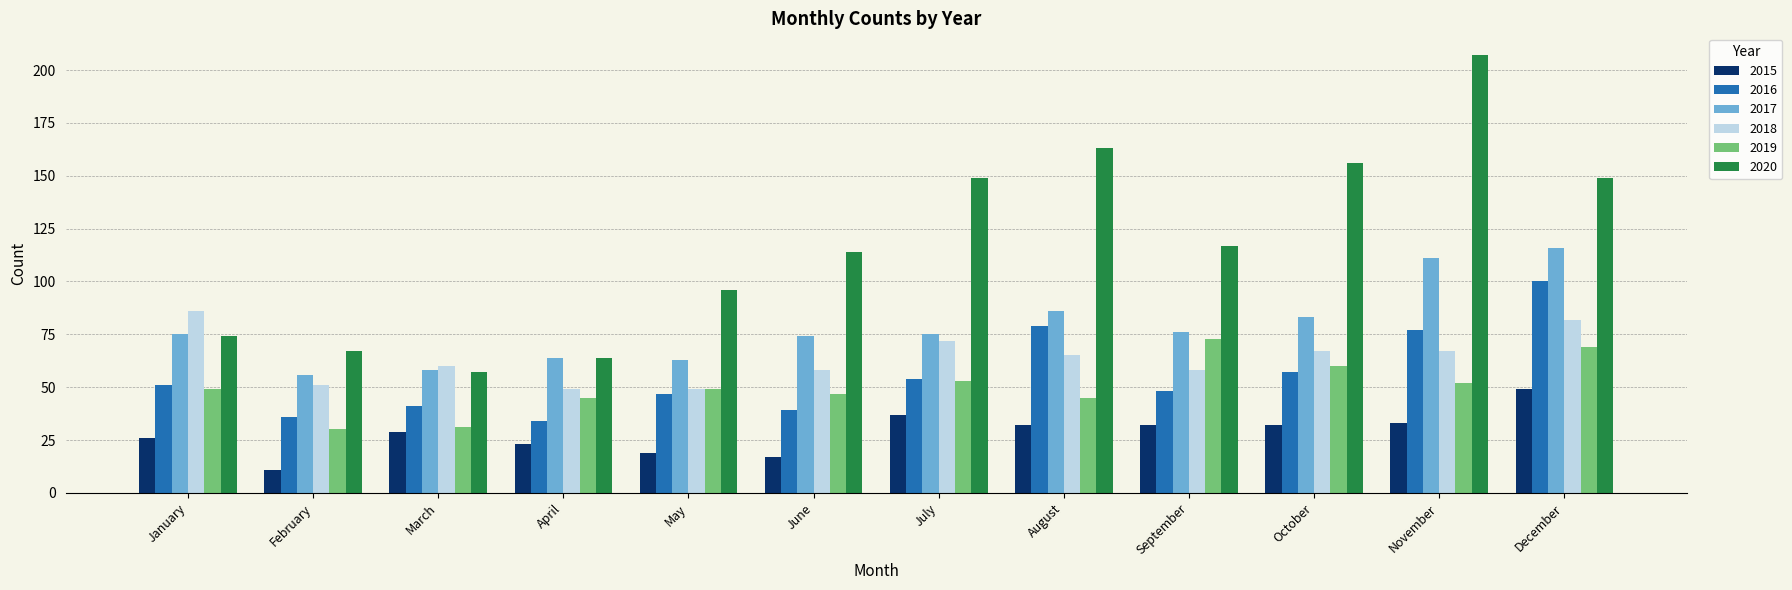

Is the value of 2017 at July greater than the value of 2018 at March?

Yes